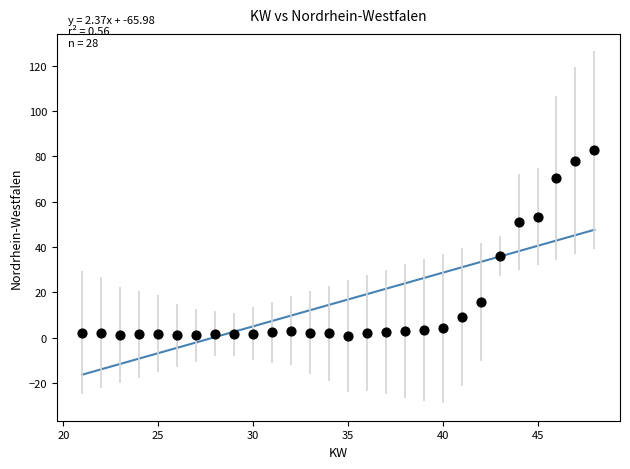

What is the range of Y values (max minus min)?

82.0